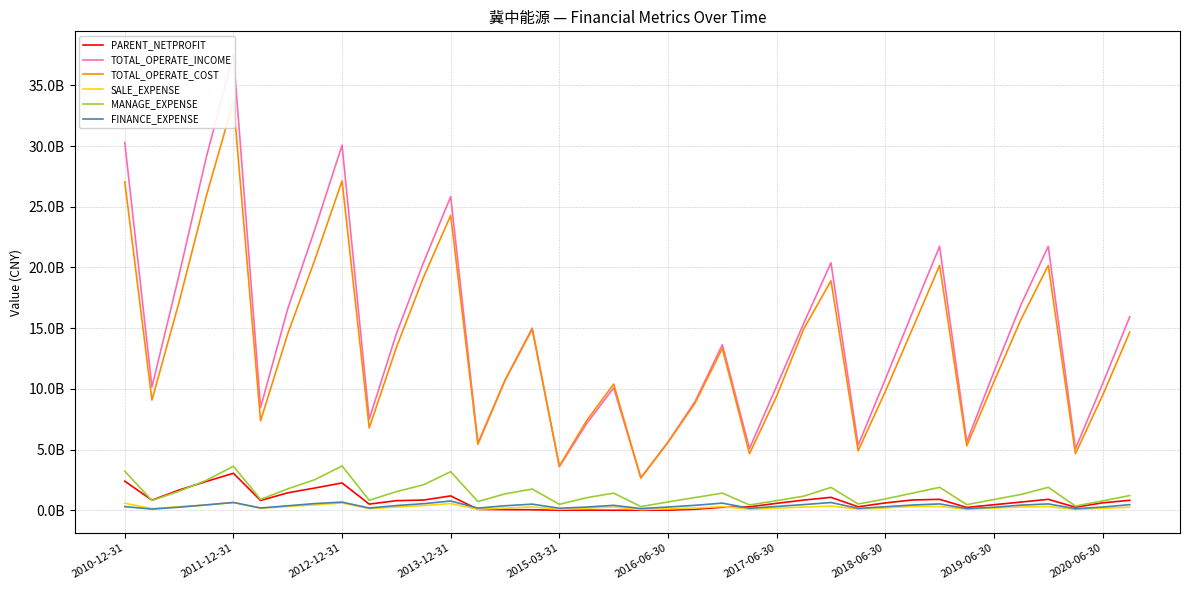

Where is FINANCE_EXPENSE nearest to the value 428932118?

29